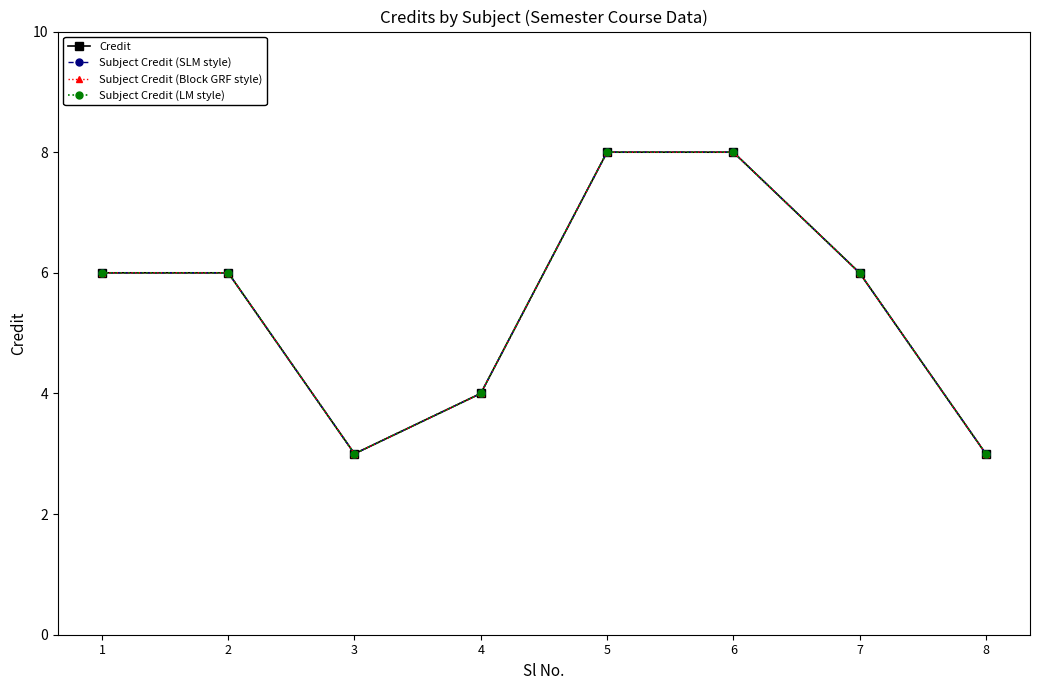

Is this an area chart (filled region under the line)?

No